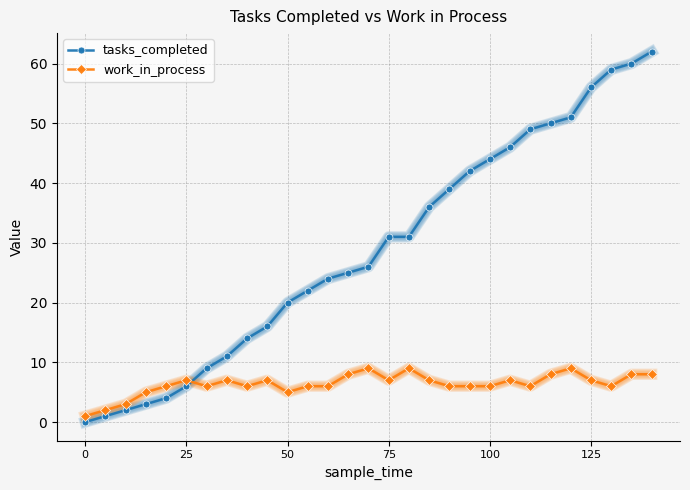

List the series in order of their overall mean, lowest first.

work_in_process, tasks_completed